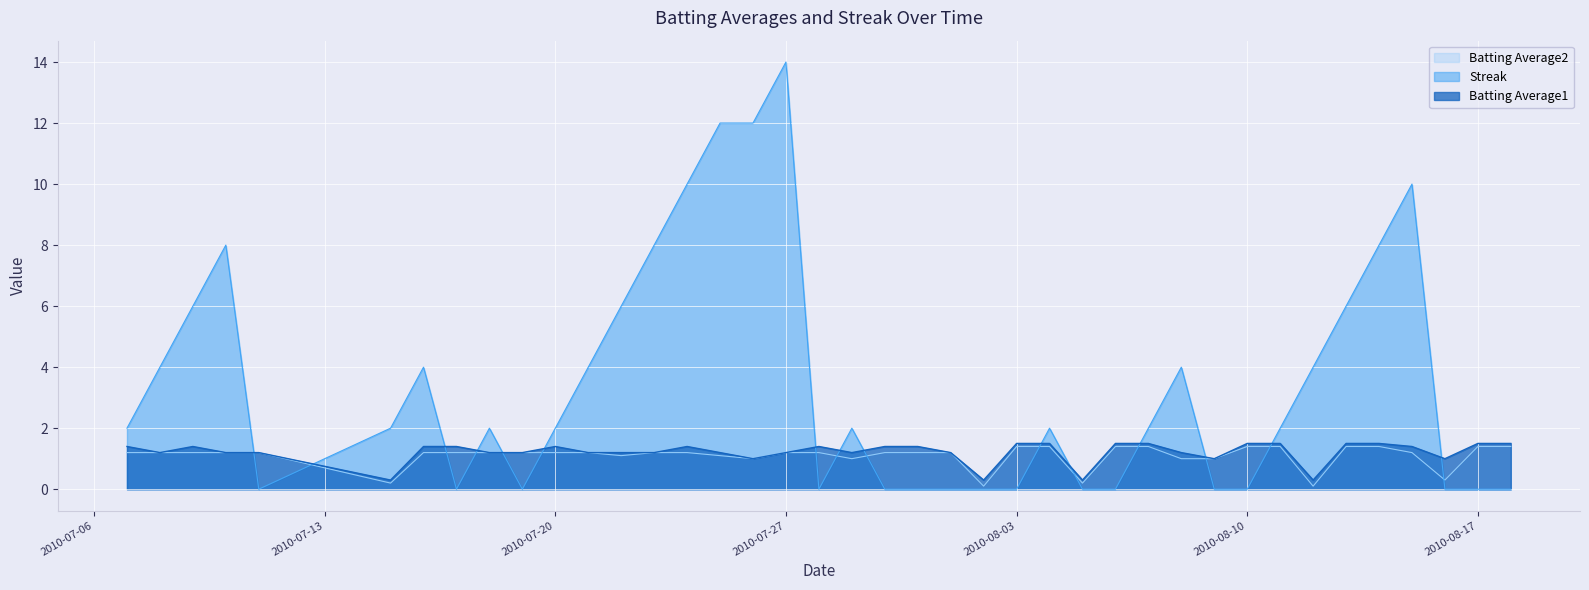

Between 2010-07-09 and 2010-07-29, which series saw the biggest shift?

Streak